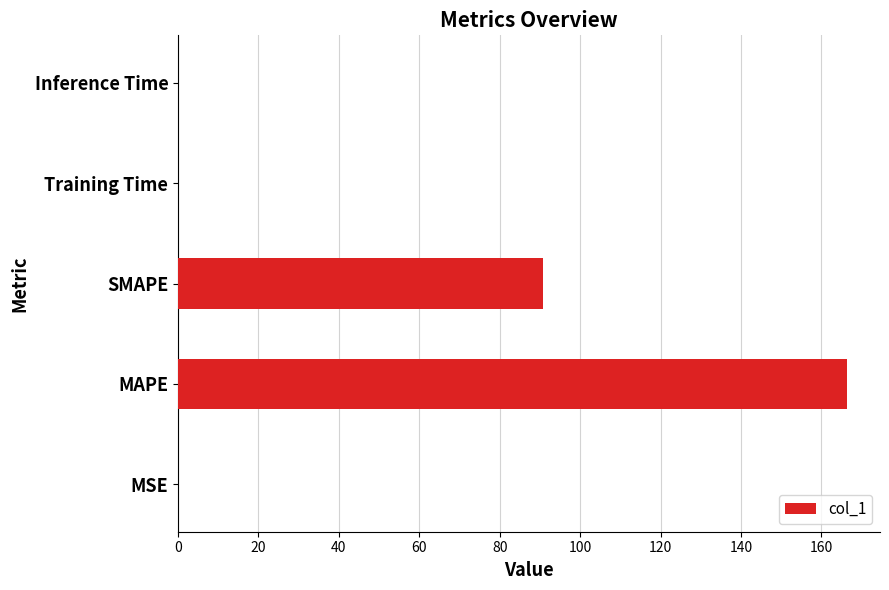

At which category does the chart reach its peak across all series?

MAPE